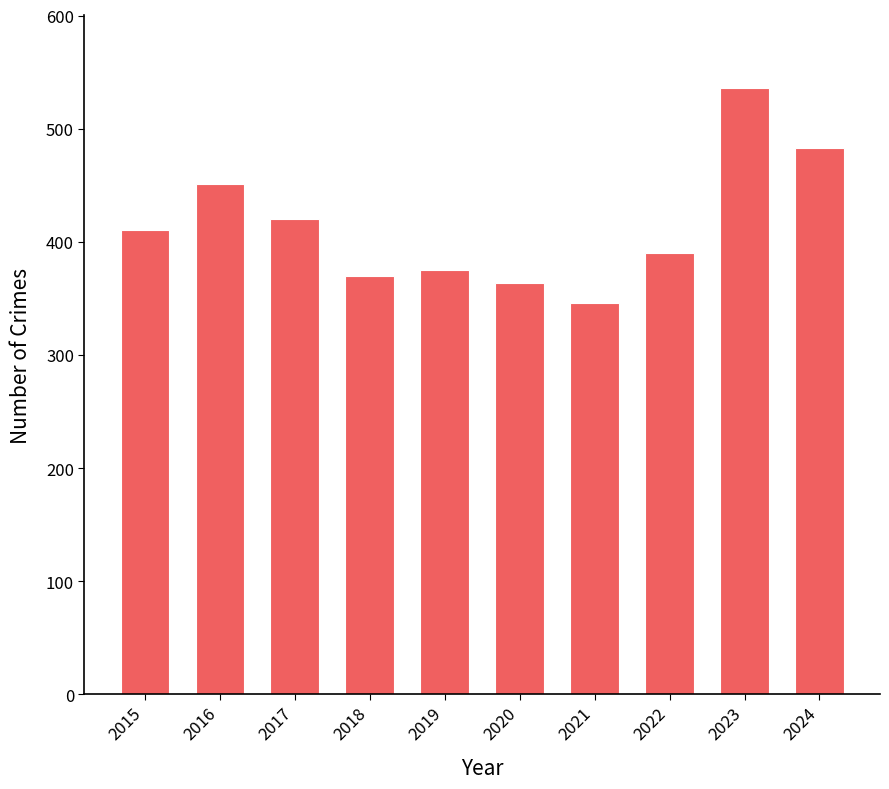

The value at 2015 is 142. True or false?

False